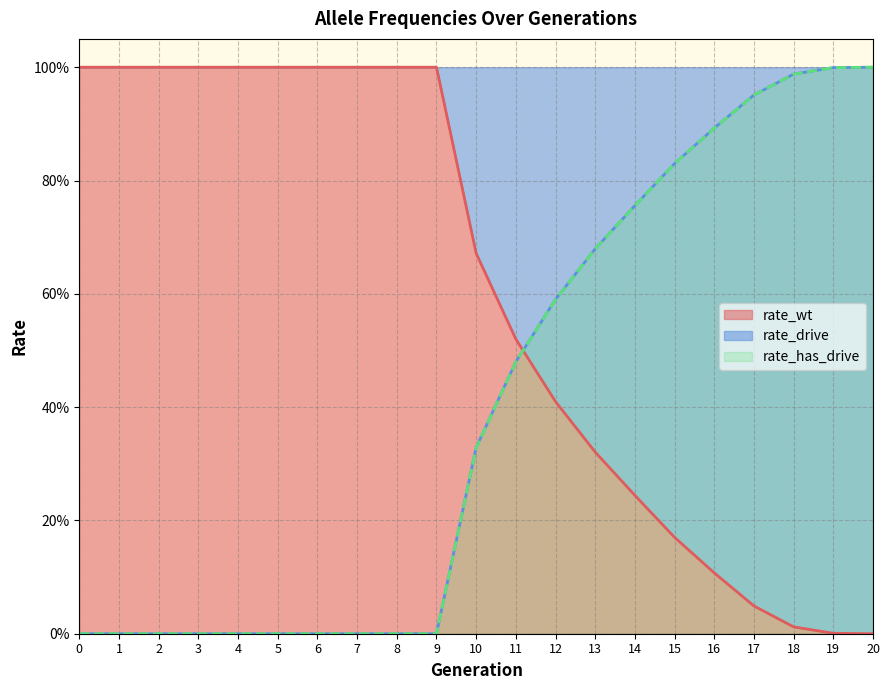

Reading left to right, transcribe all the data shown in this chart.

rate_wt: 0=1.0	1=1.0	2=1.0	3=1.0	4=1.0	5=1.0	6=1.0	7=1.0	8=1.0	9=1.0	10=0.7	11=0.5	12=0.4	13=0.3	14=0.2	15=0.2	16=0.1	17=0.0	18=0.0	19=0.0	20=0.0
rate_drive: 0=0.0	1=0.0	2=0.0	3=0.0	4=0.0	5=0.0	6=0.0	7=0.0	8=0.0	9=0.0	10=0.3	11=0.5	12=0.6	13=0.7	14=0.8	15=0.8	16=0.9	17=1.0	18=1.0	19=1.0	20=1.0
rate_has_drive: 0=0.0	1=0.0	2=0.0	3=0.0	4=0.0	5=0.0	6=0.0	7=0.0	8=0.0	9=0.0	10=0.3	11=0.5	12=0.6	13=0.7	14=0.8	15=0.8	16=0.9	17=1.0	18=1.0	19=1.0	20=1.0